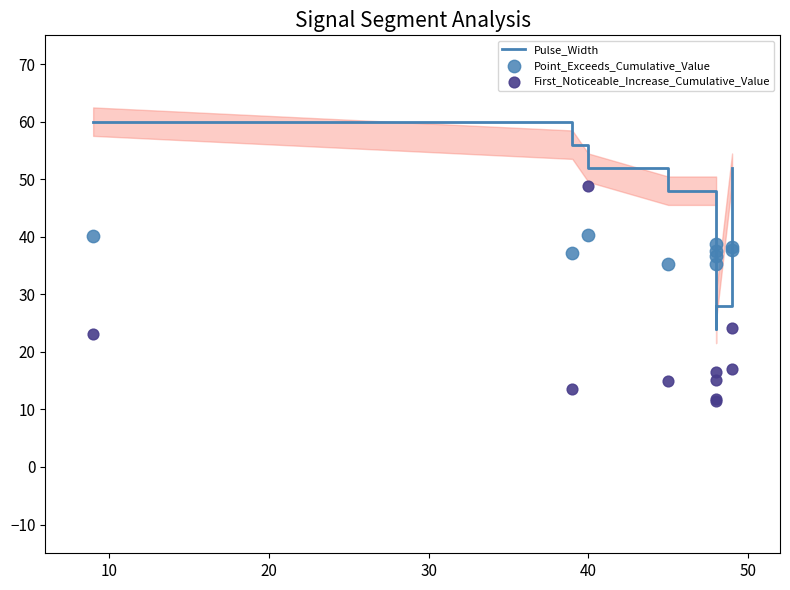

Which series contains the lowest Y value?

First_Noticeable_Increase_Cumulative_Value